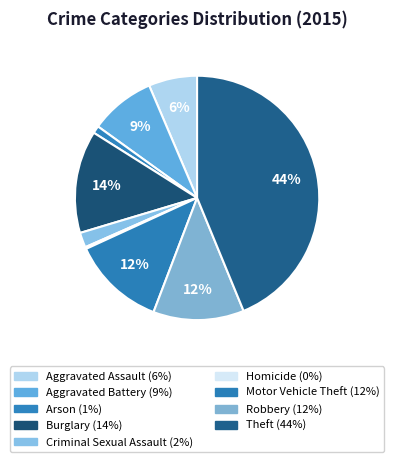

Is there any slice that represents more than half of the pie?

No